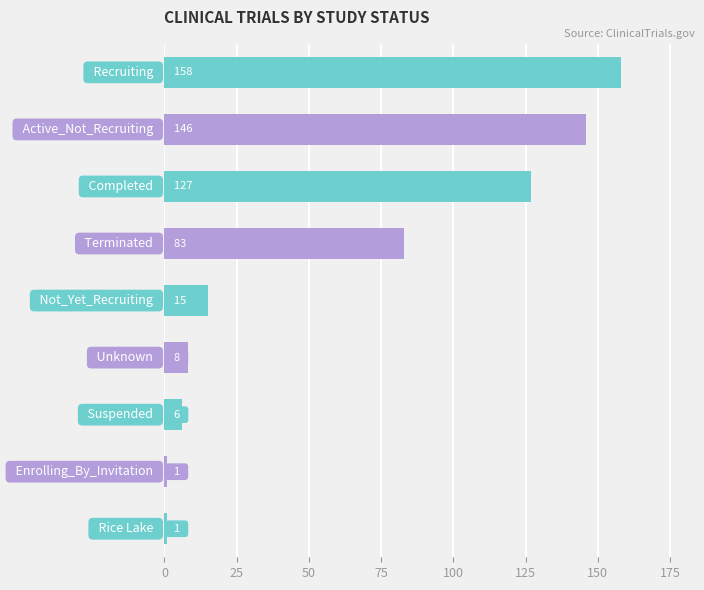

What is the maximum value shown in the chart?

158